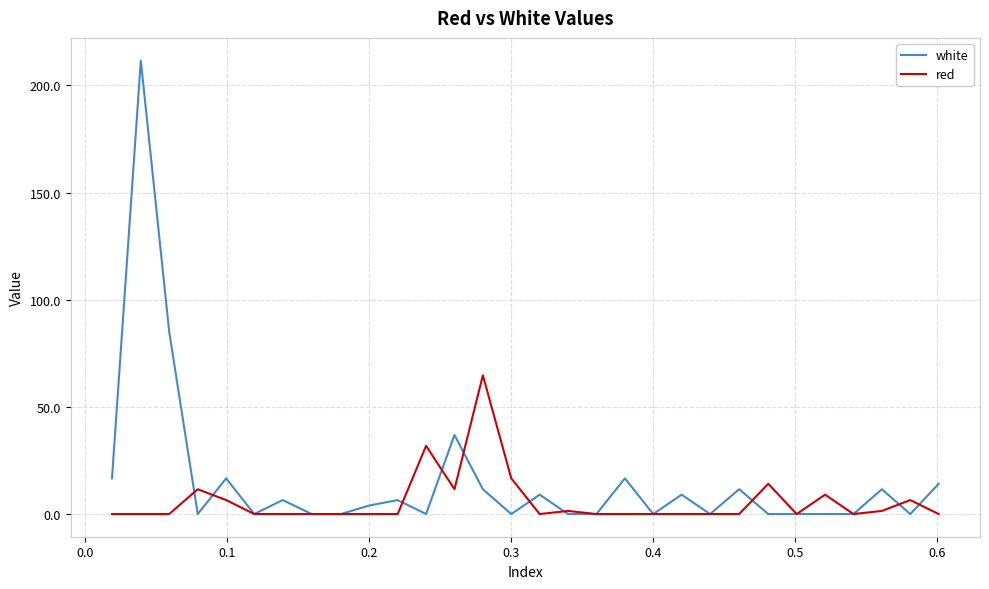

Which series has the largest total across all categories?

white